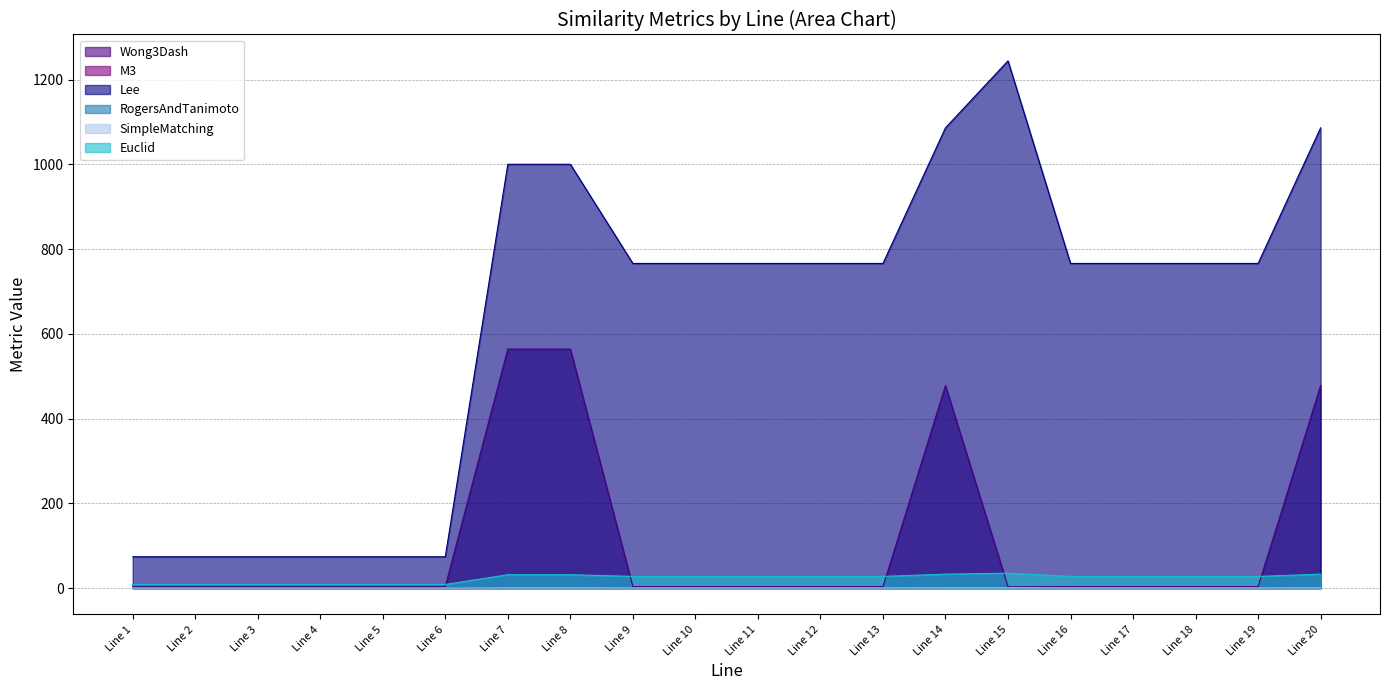

True or false: M3 and RogersAndTanimoto intersect in this chart.

False